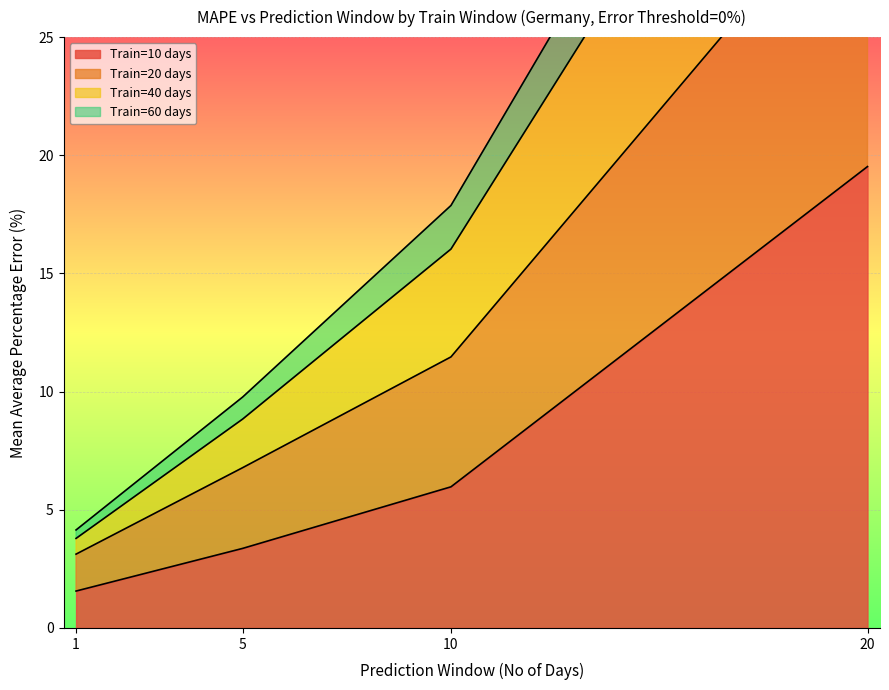

At which label is Train=20 days closest to 25?

10